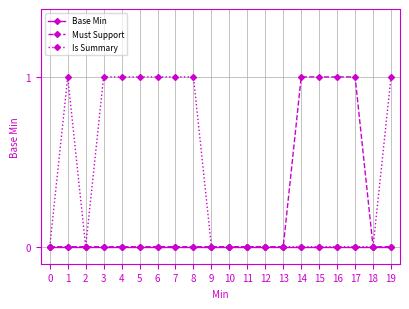

List the series in order of their overall mean, highest first.

Is Summary, Must Support, Base Min